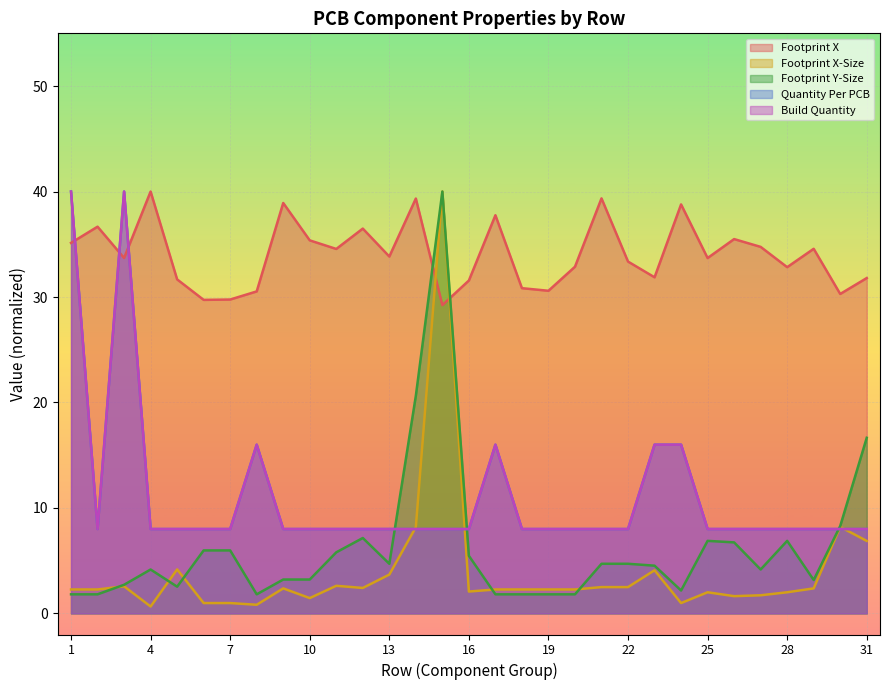

True or false: Footprint X-Size has a value of 4.1 at 29.

False